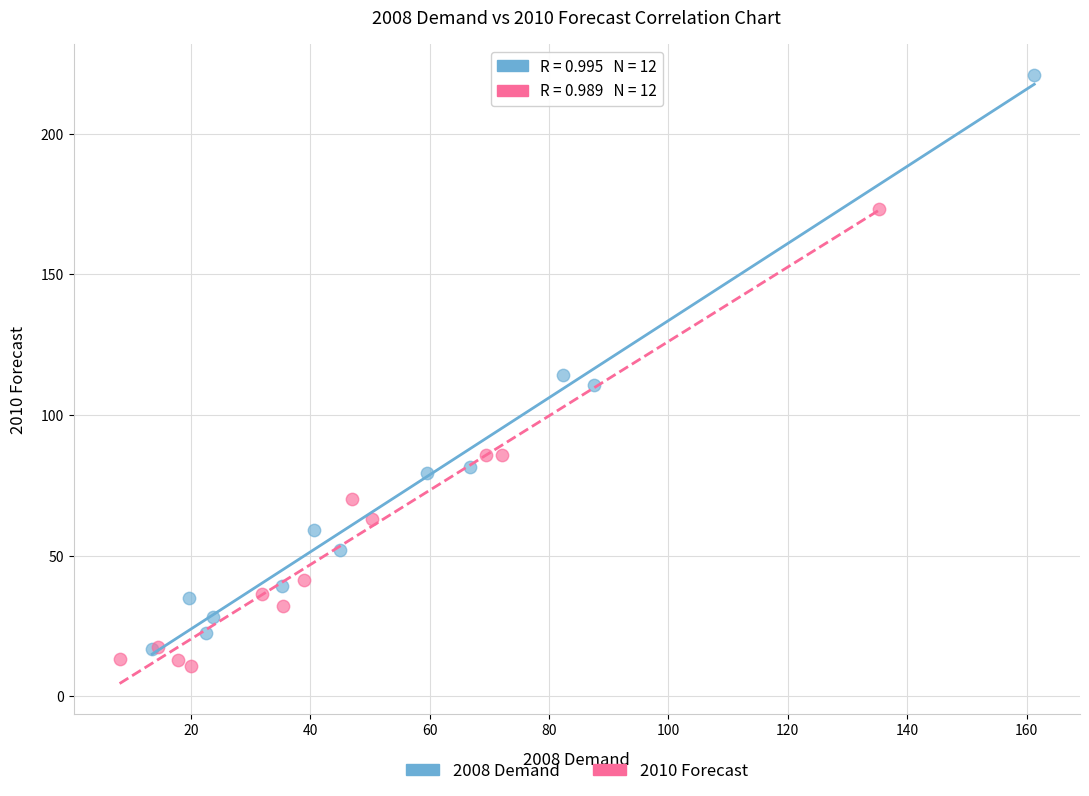

Which series contains the highest Y value?

2008 Demand